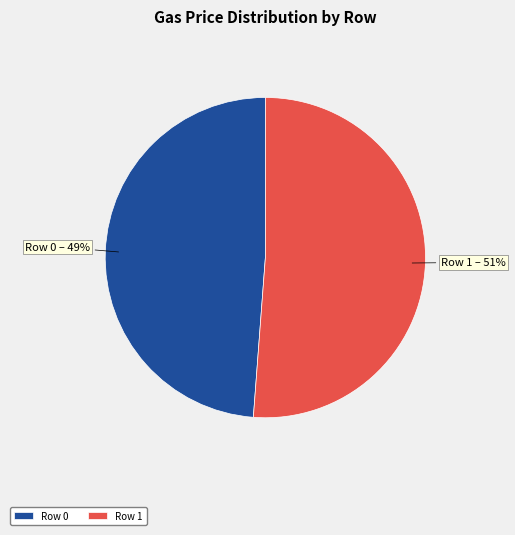

To the nearest percent, what is the combined percentage of Row 1 and Row 0?

100%